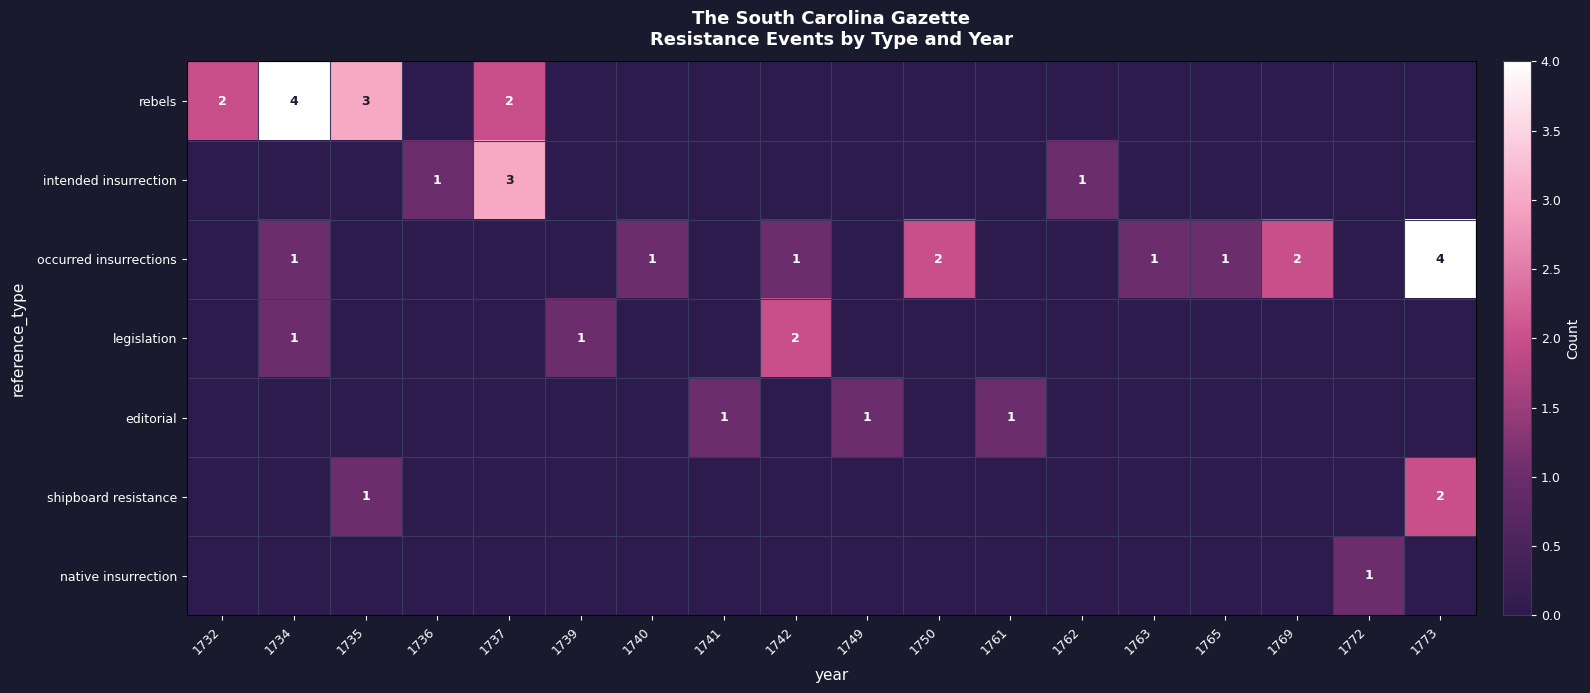

What is the difference between the highest and lowest values at 1736?

1